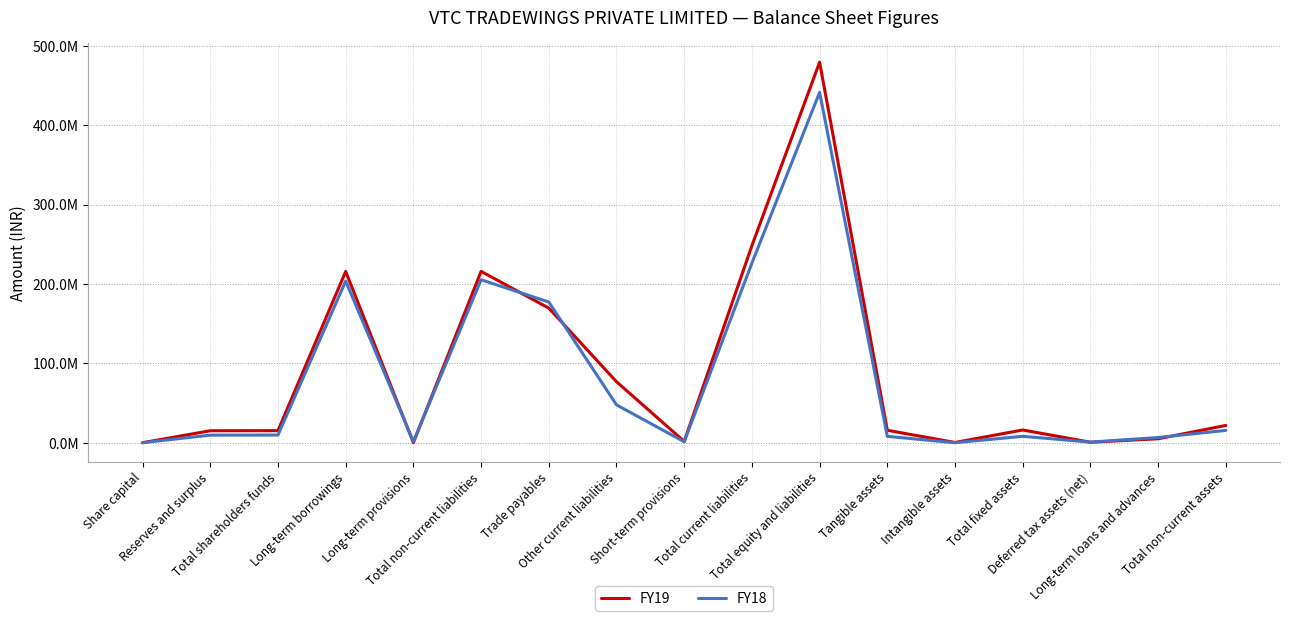

Reading left to right, what are all the values shown in this chart?

FY19: Share capital=100000	Reserves and surplus=15144926	Total shareholders funds=15244926	Long-term borrowings=215751050	Long-term provisions=67711	Total non-current liabilities=215818761	Trade payables=169604453	Other current liabilities=76886875	Short-term provisions=1746821	Total current liabilities=248238149	Total equity and liabilities=479301836	Tangible assets=15738239	Intangible assets=385754	Total fixed assets=16123993	Deferred tax assets (net)=673418	Long-term loans and advances=5044820	Total non-current assets=21842231
FY18: Share capital=100000	Reserves and surplus=9620225	Total shareholders funds=9720225	Long-term borrowings=203701837	Long-term provisions=1579139	Total non-current liabilities=205280976	Trade payables=177283096	Other current liabilities=47744268	Short-term provisions=1280717	Total current liabilities=226308081	Total equity and liabilities=441309282	Tangible assets=8066241	Intangible assets=71261	Total fixed assets=8137502	Deferred tax assets (net)=819168	Long-term loans and advances=6625486	Total non-current assets=15582156